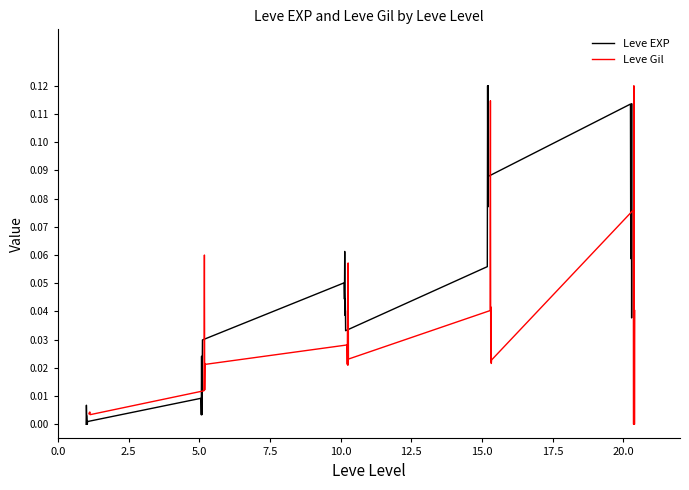

How many lines are shown in the chart?

2